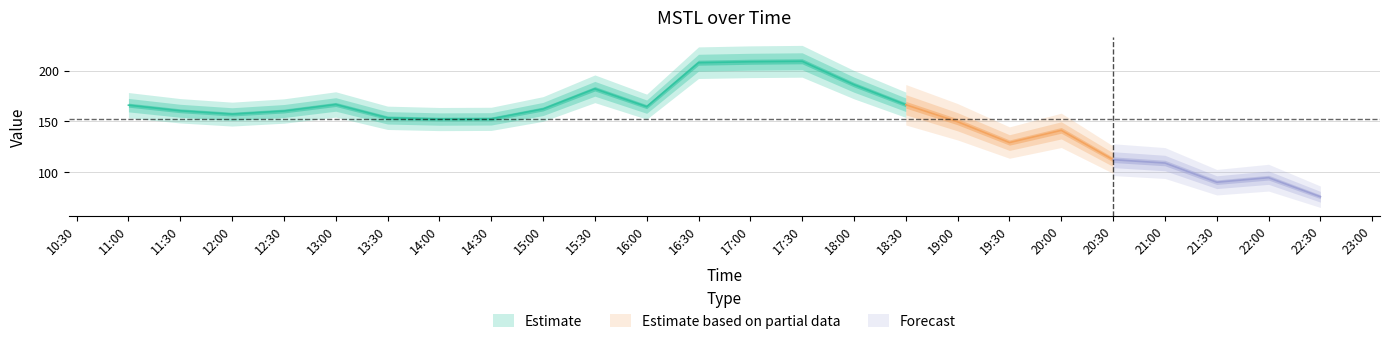

Which label corresponds to the smallest value in the chart?

2023-12-06 22:30:00